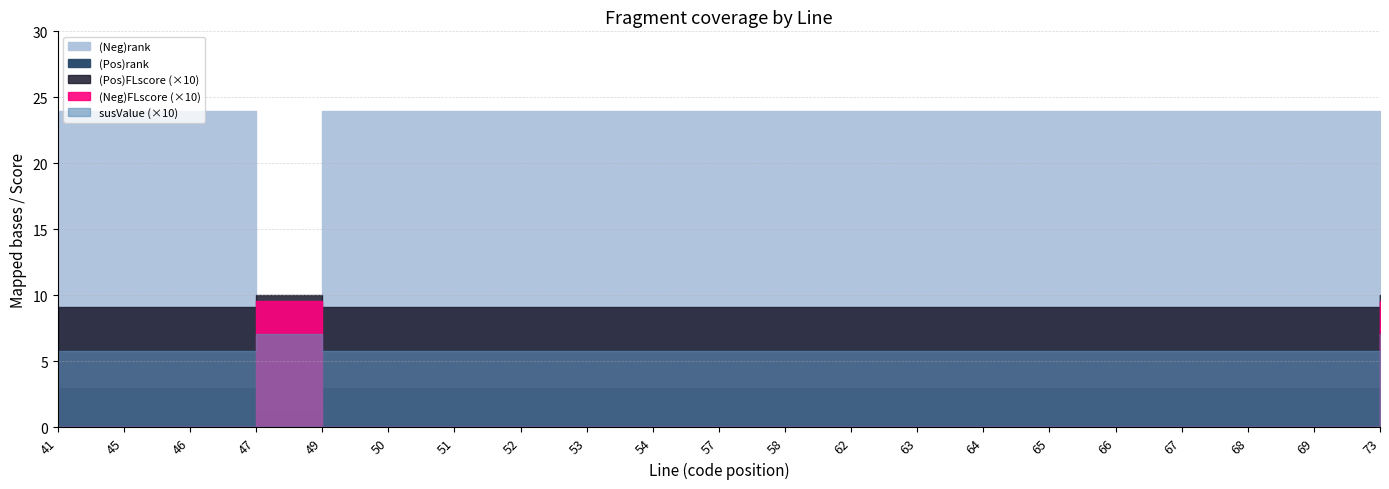

Does the chart have visible grid lines?

Yes